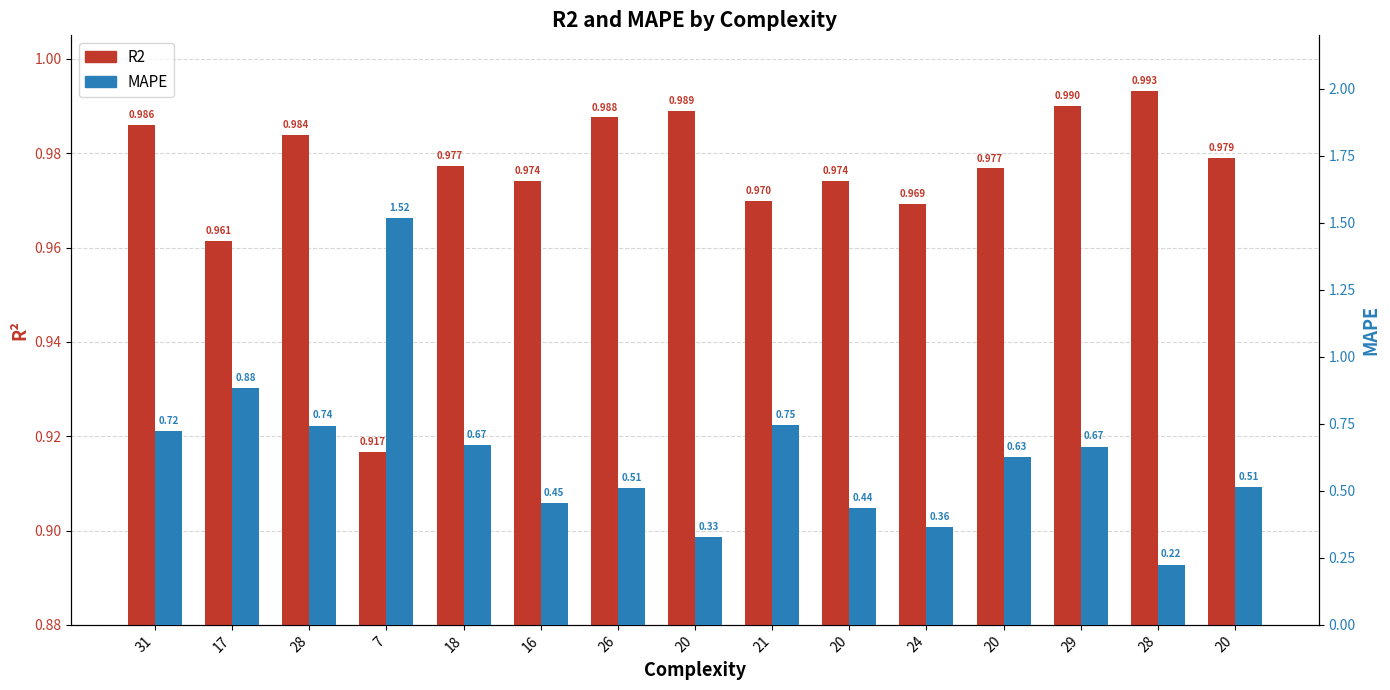

At which category does the chart reach its peak across all series?

7